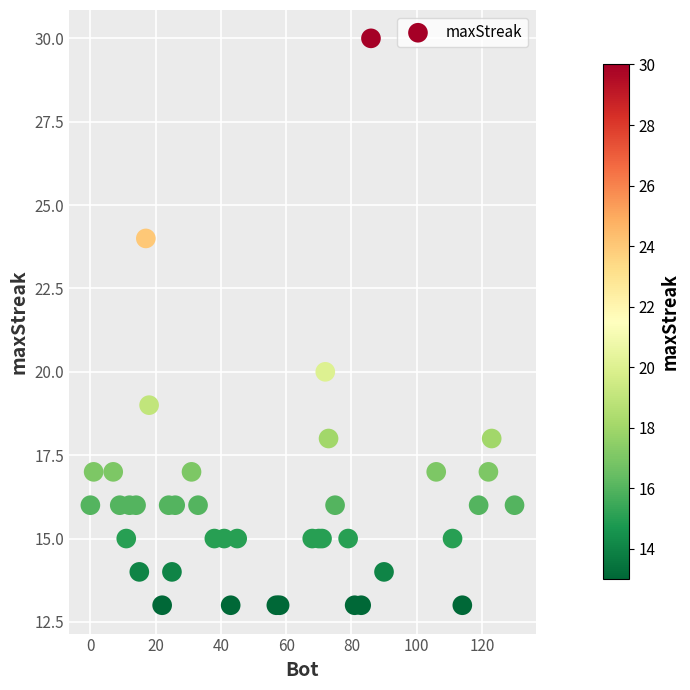

What Y value in the scatter plot is closest to 21?

20